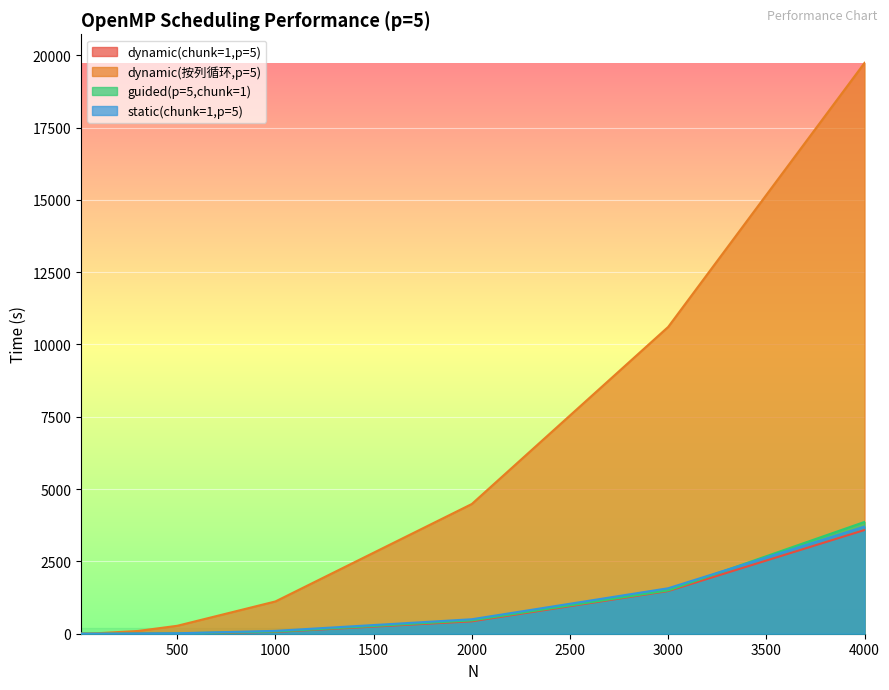

Is it true that static(chunk=1,p=5) equals 3704.9 at 4000?

True